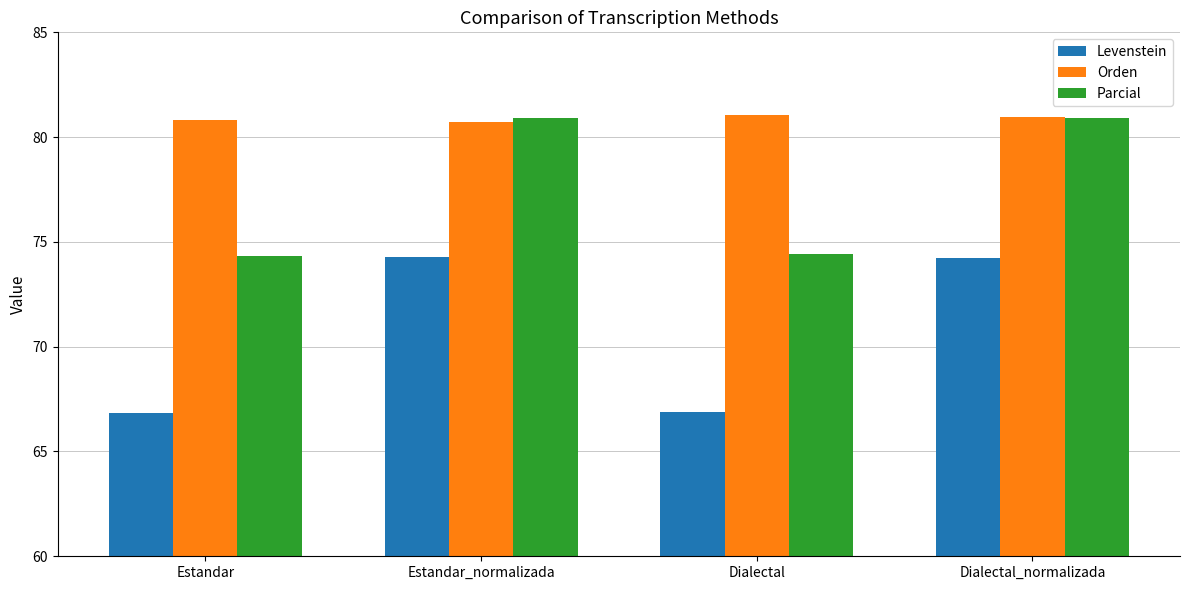

Which series has the largest range (max minus min)?

Levenstein